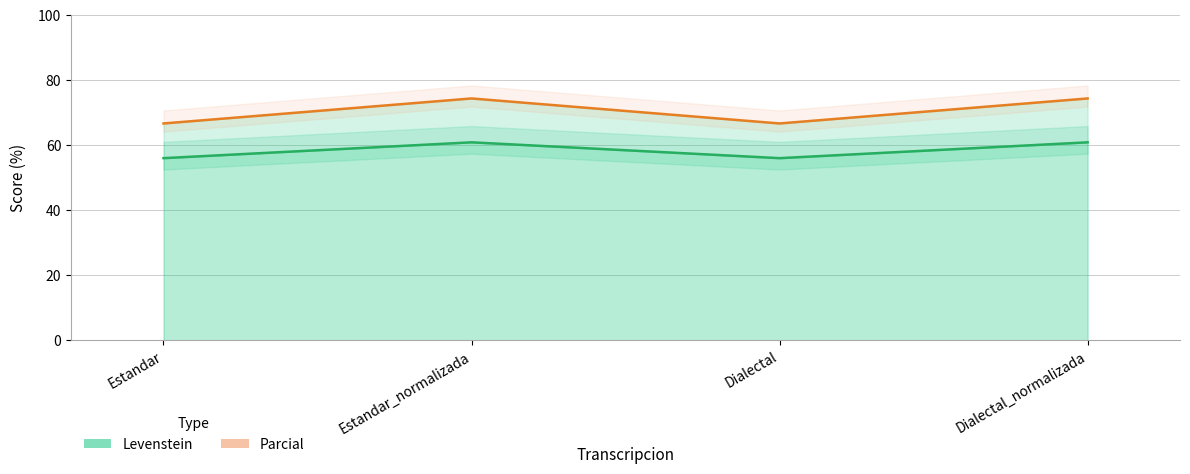

True or false: Levenstein and Parcial cross at least once.

False